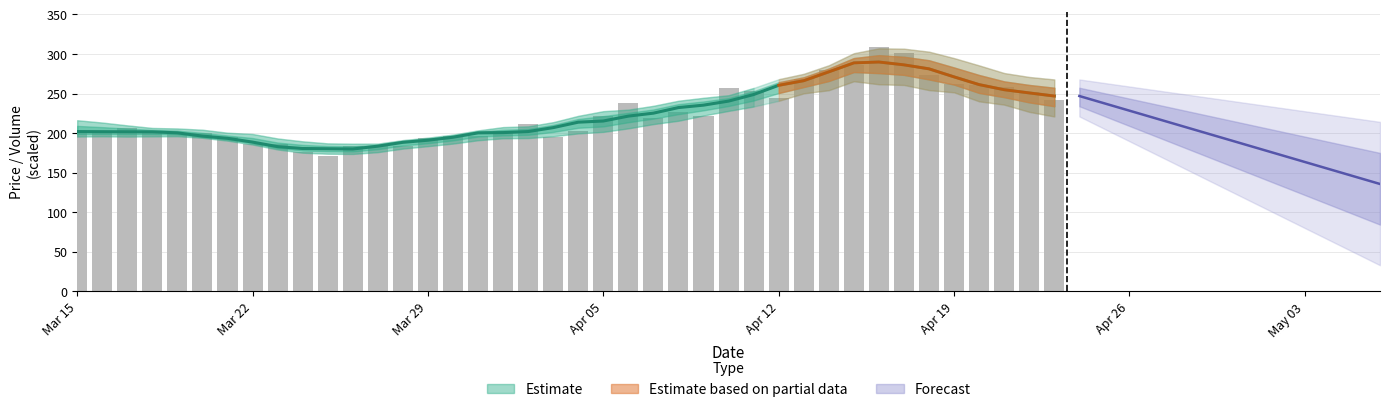

What is the spread (max minus min) of values at 2021-04-03?

23.7